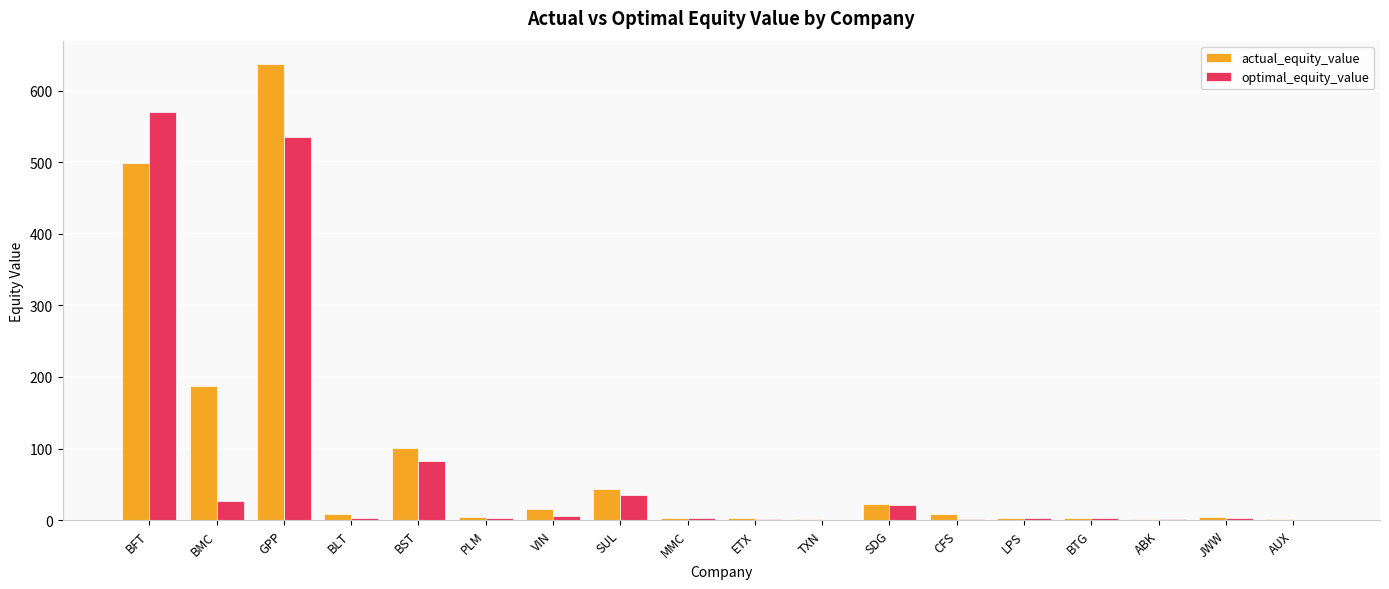

The value of optimal_equity_value at AUX is 1.0. True or false?

True